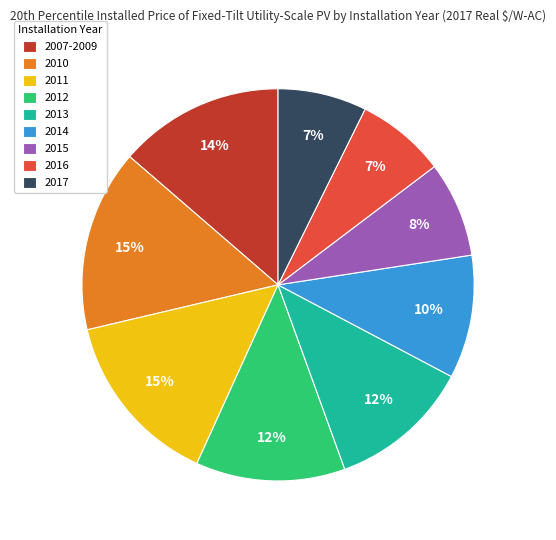

Which has a higher value, 2015 or 2010?

2010